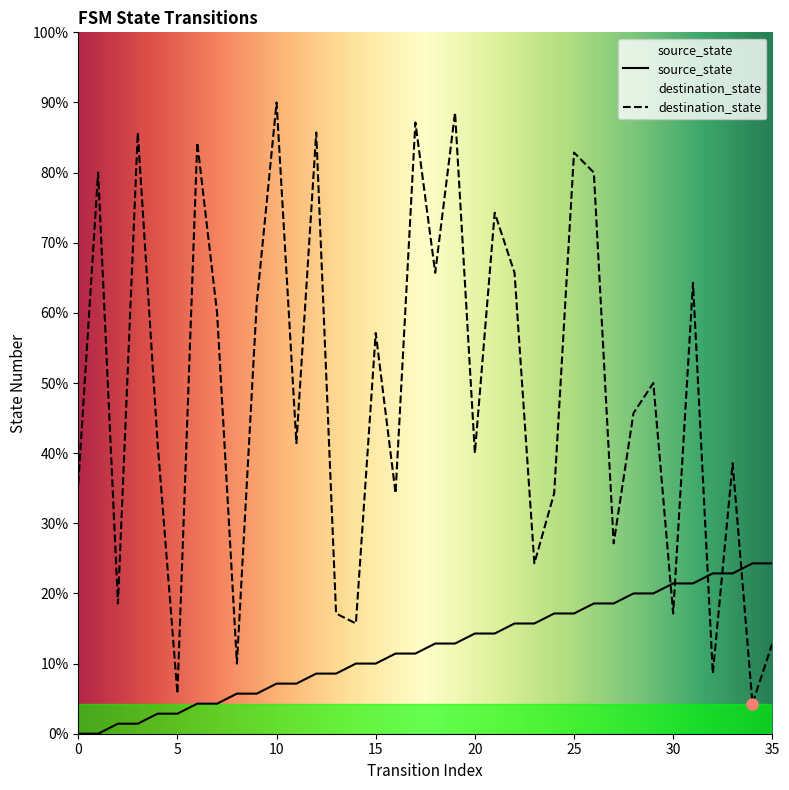

At which category does the chart reach its peak across all series?

10